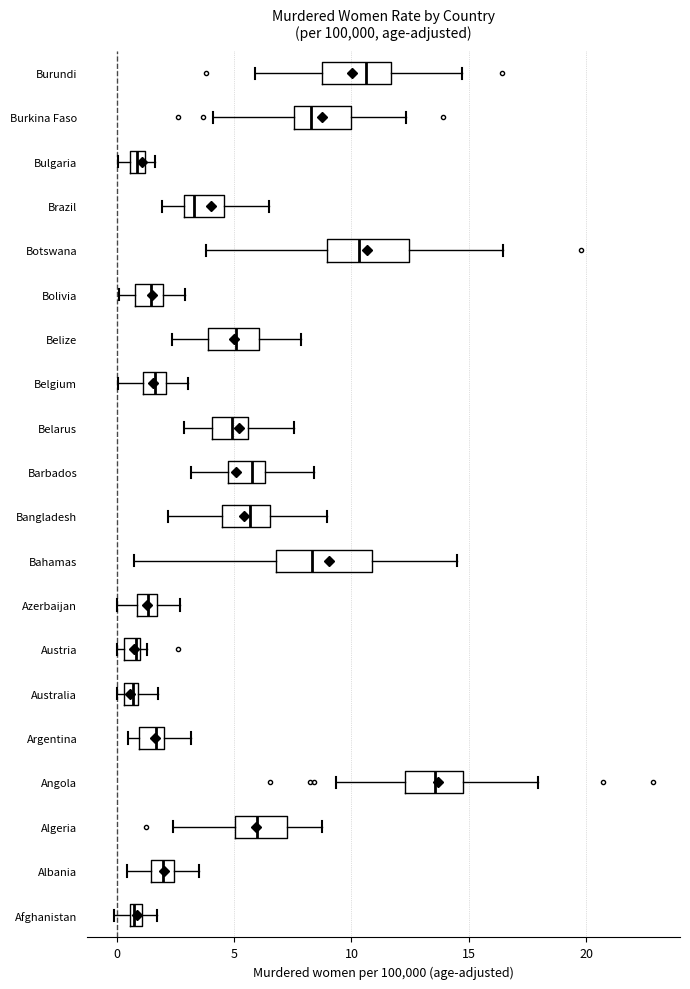

Where does the right whisker of the box for Belize end on the x-axis? The values are not printed on the chart, so give them approximately, as read against the axis.

8.0